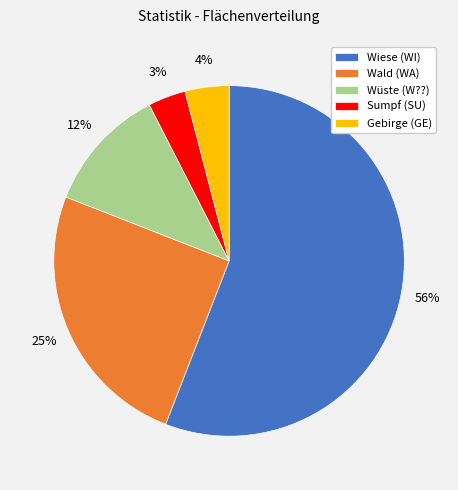

Count the number of slices in the pie.

5